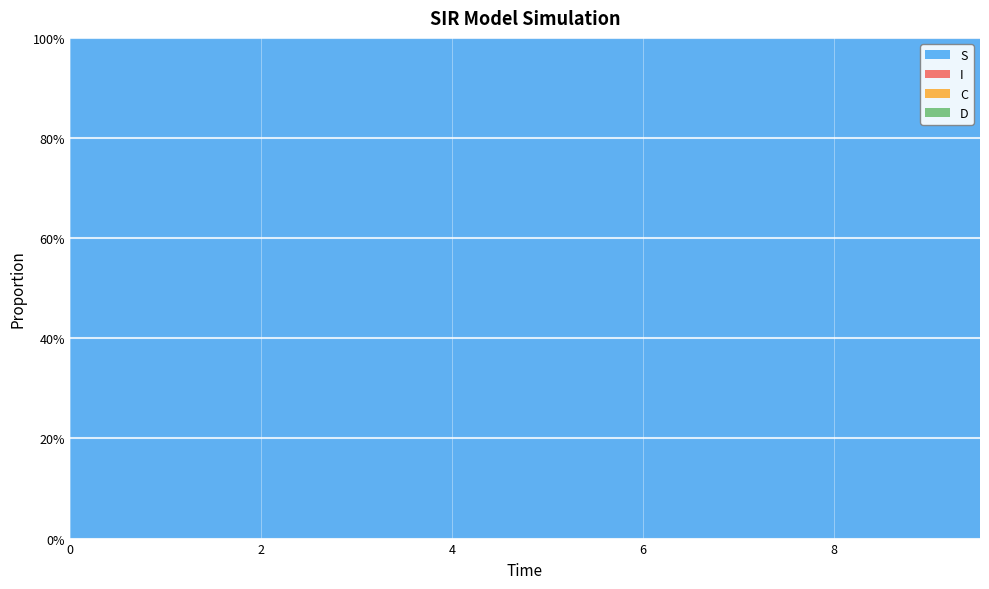

Reading left to right, extract all data points from this chart.

S: 0=1.0	1=1.0	2=1.0	3=1.0	4=1.0	5=1.0	6=1.0	7=1.0	8=1.0	9=1.0	10=1.0	11=1.0	12=1.0	13=1.0	14=1.0	15=1.0	16=1.0	17=1.0	18=1.0	19=1.0
I: 0=0.0	1=0.0	2=0.0	3=0.0	4=0.0	5=0.0	6=0.0	7=0.0	8=0.0	9=0.0	10=0.0	11=0.0	12=0.0	13=0.0	14=0.0	15=0.0	16=0.0	17=0.0	18=0.0	19=0.0
C: 0=0.5	1=0.5	2=0.5	3=0.4	4=0.4	5=0.4	6=0.4	7=0.4	8=0.3	9=0.3	10=0.3	11=0.3	12=0.3	13=0.3	14=0.2	15=0.2	16=0.2	17=0.2	18=0.2	19=0.2
D: 0=0.5	1=0.5	2=0.5	3=0.6	4=0.6	5=0.6	6=0.6	7=0.6	8=0.7	9=0.7	10=0.7	11=0.7	12=0.7	13=0.7	14=0.8	15=0.8	16=0.8	17=0.8	18=0.8	19=0.8